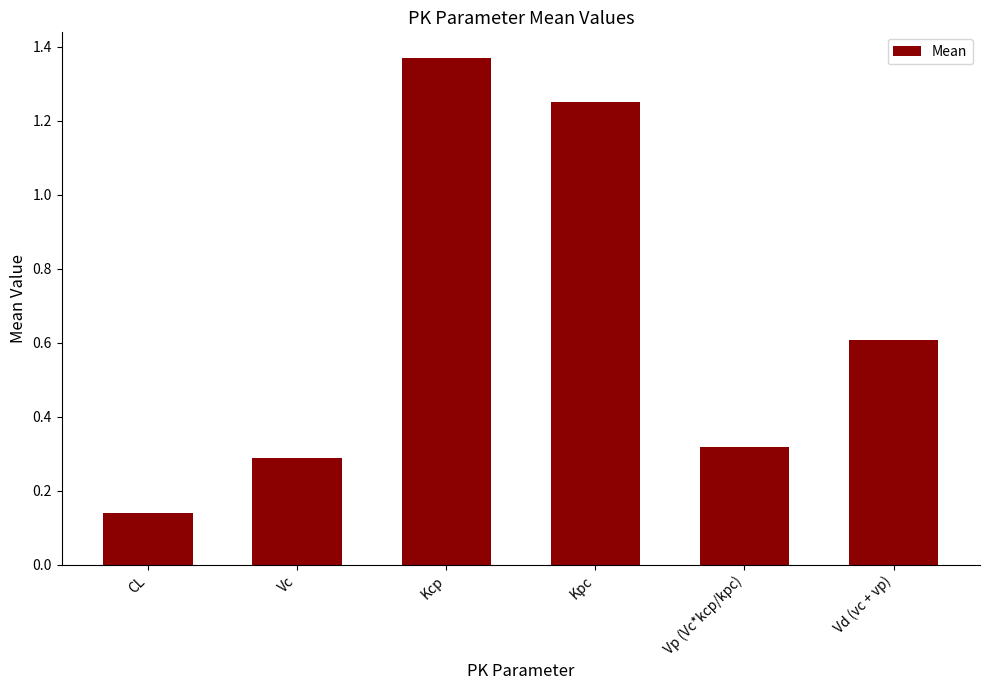

List the labels in order of value, largest first.

Kcp, Kpc, Vd (vc + vp), Vp (Vc*kcp/kpc), Vc, CL